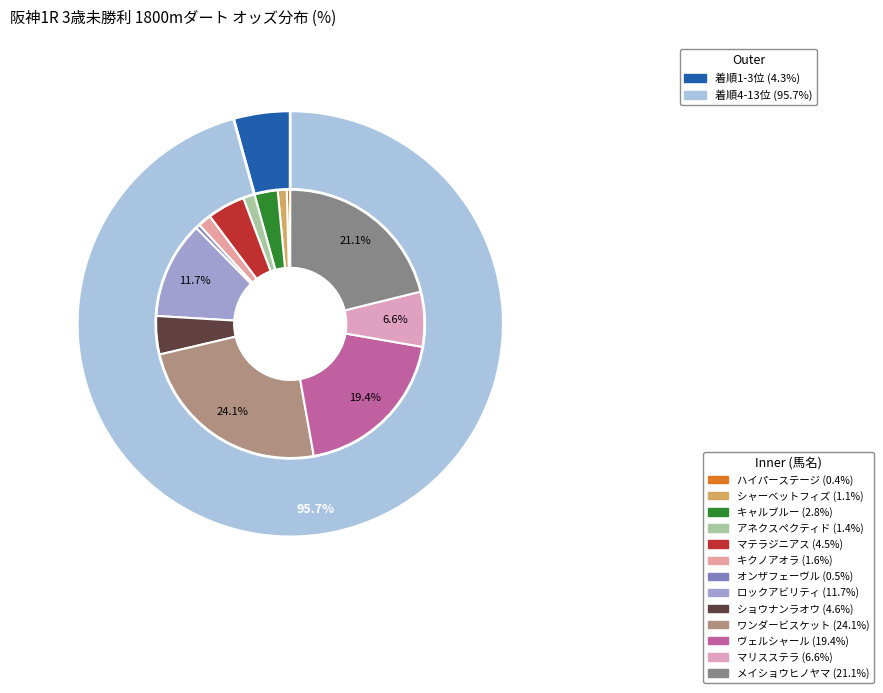

To the nearest percent, what is the average slice percentage?

8%